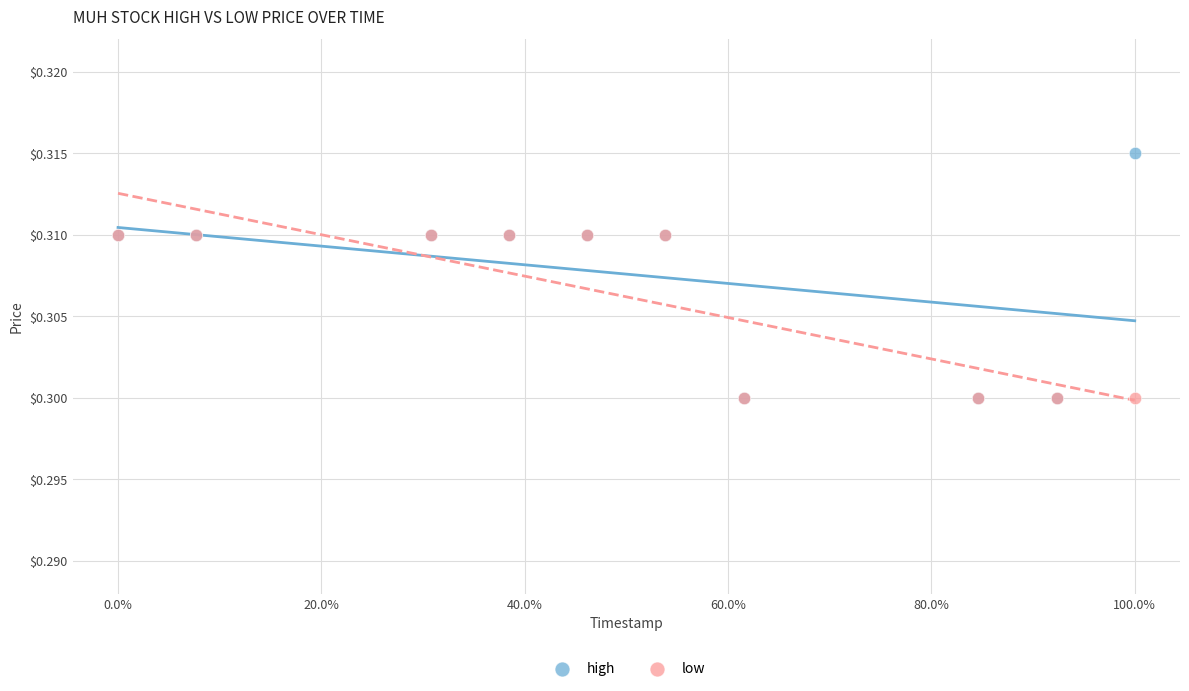

What are all the series names shown in the legend?

high, low